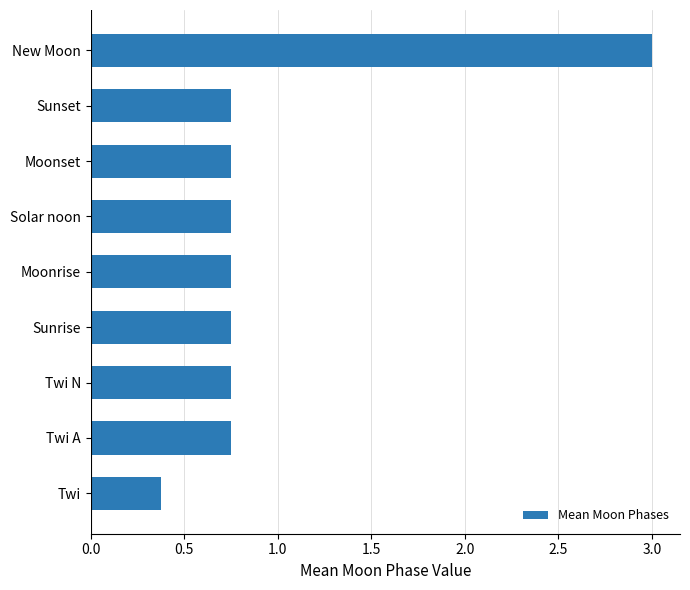

What is the greatest value displayed?

3.0